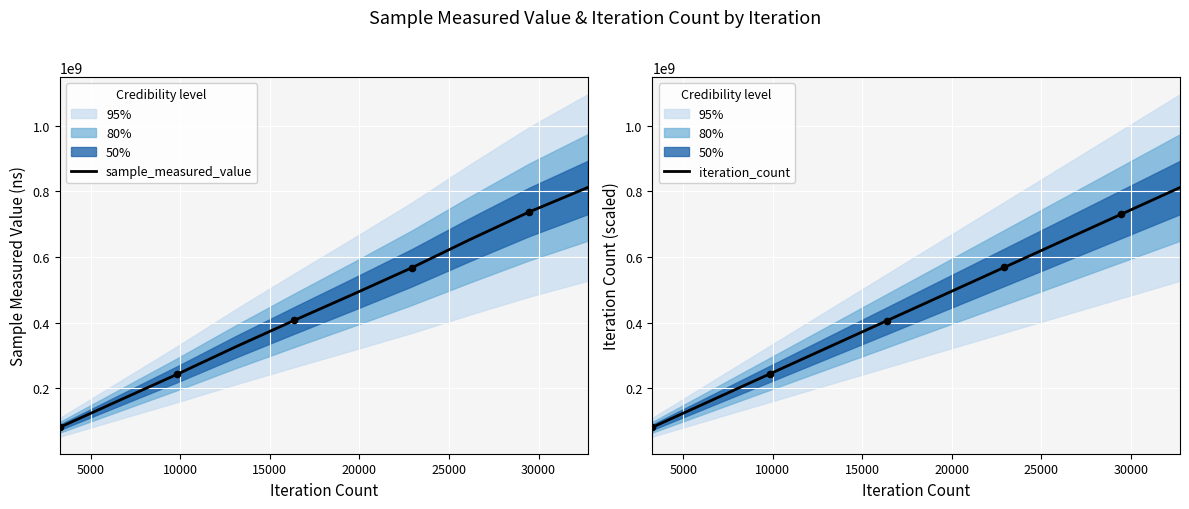

Which series reaches the maximum Y coordinate?

sample_measured_value